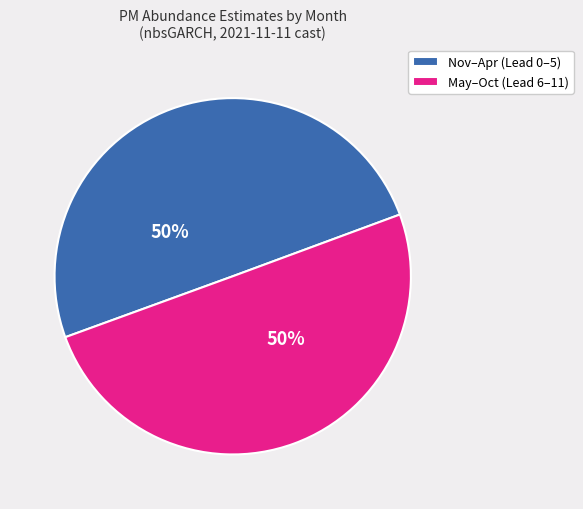

Approximately how many times larger is the value at Nov–Apr (Lead 0–5) compared to May–Oct (Lead 6–11)?

1.0